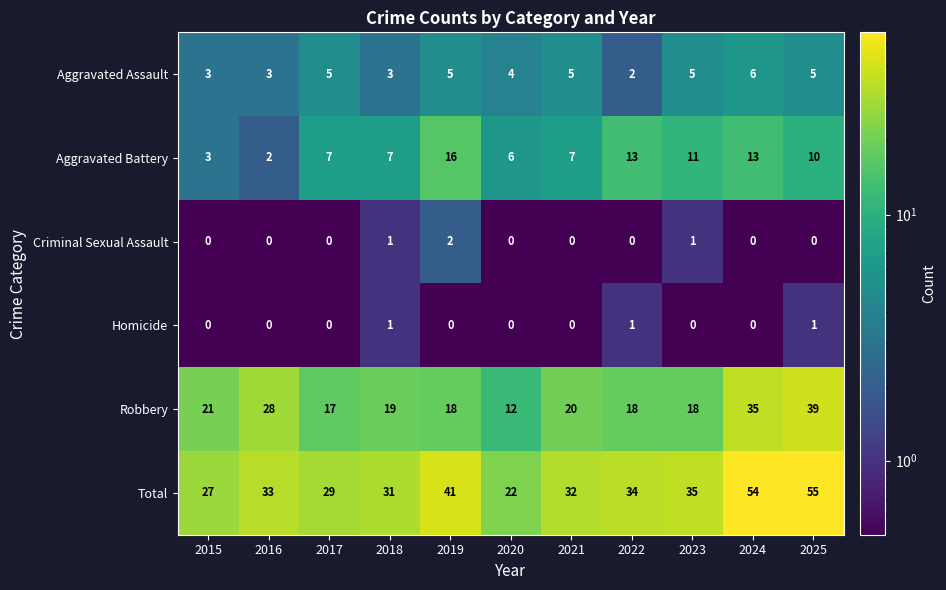

What is the total value across all series at 2018?

62